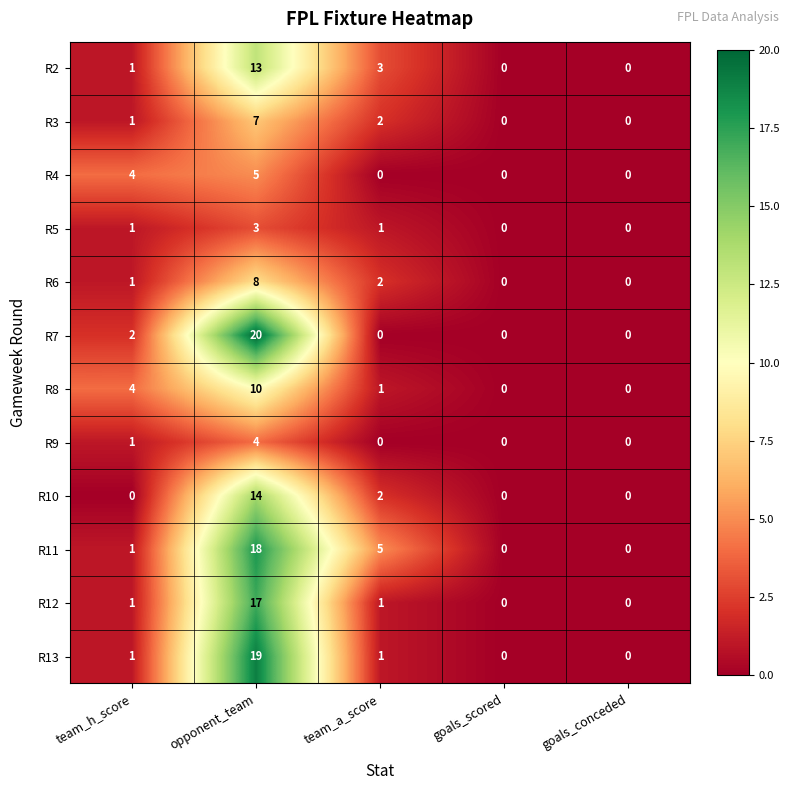

At which category is the sum across all series the highest?

opponent_team